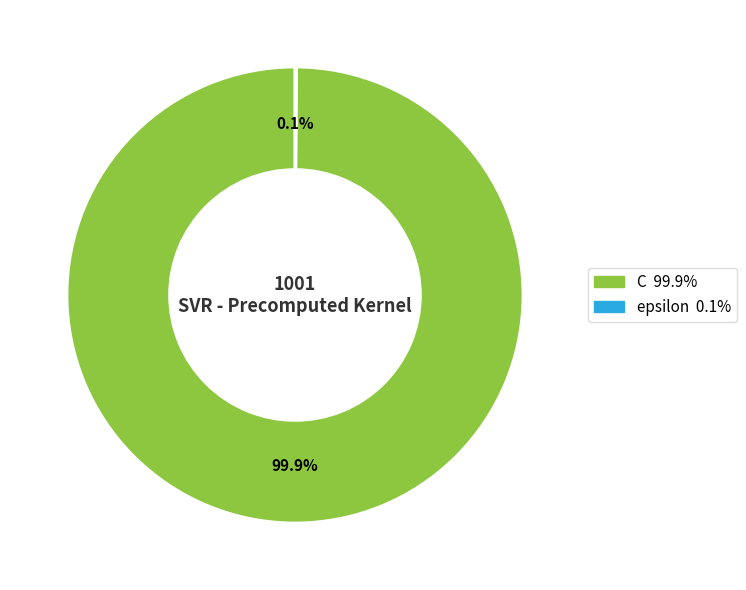

Is there a majority slice in this chart?

Yes